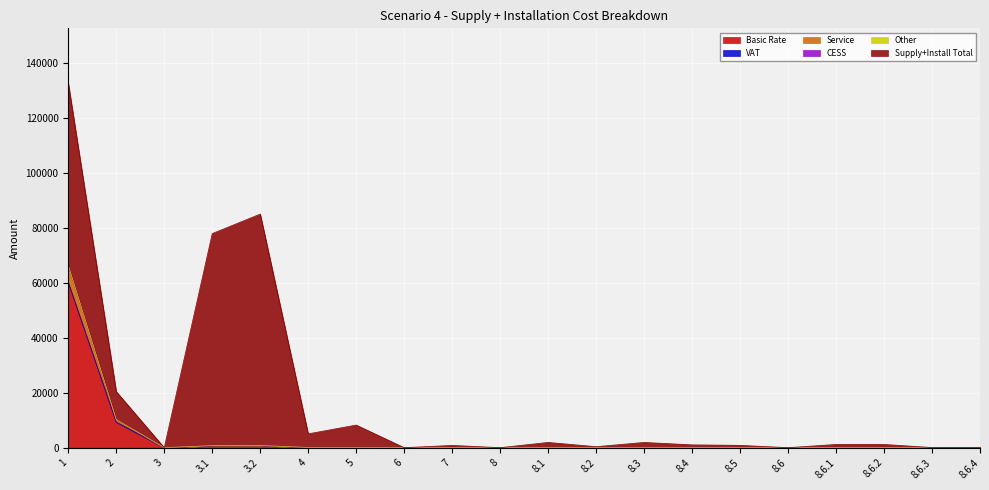

List the labels in order of Basic Rate value, largest first.

1, 2, 3.2, 3.1, 7, 4, 5, 8.1, 8.3, 8.5, 8.2, 8.4, 8.6.1, 8.6.2, 8.6.3, 8.6.4, 3, 6, 8, 8.6